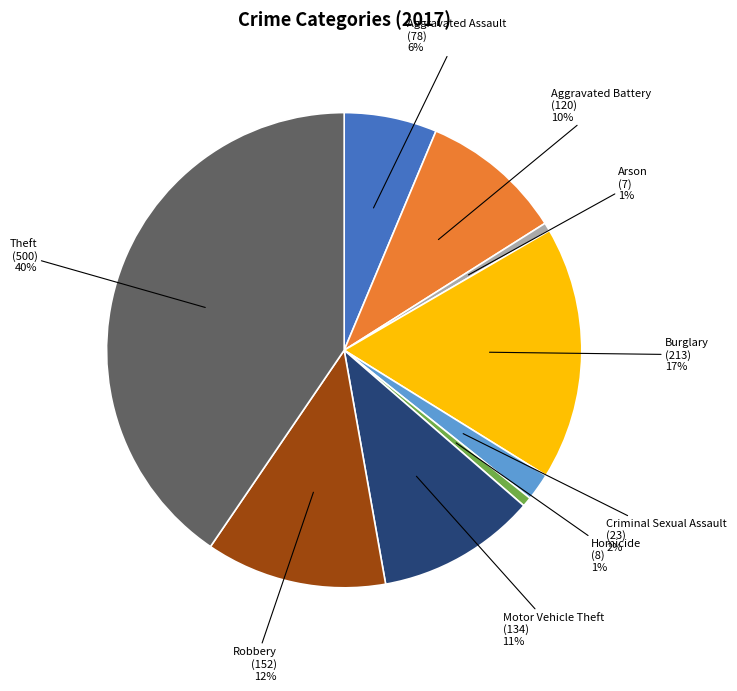

To the nearest percent, what is the average slice percentage?

11%